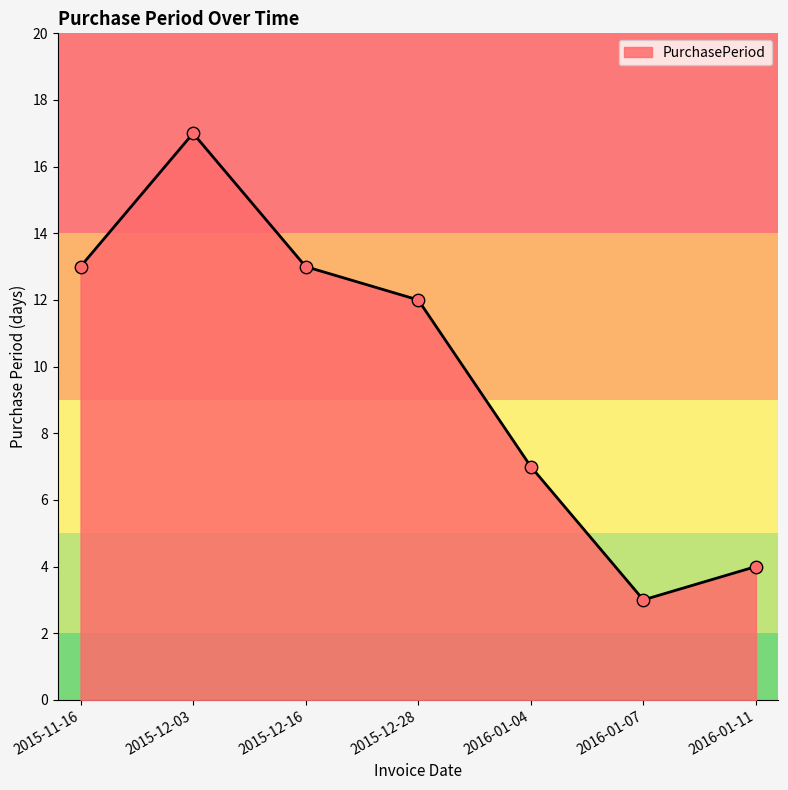

Which has a higher value, 2015-12-28 or 2016-01-11?

2015-12-28